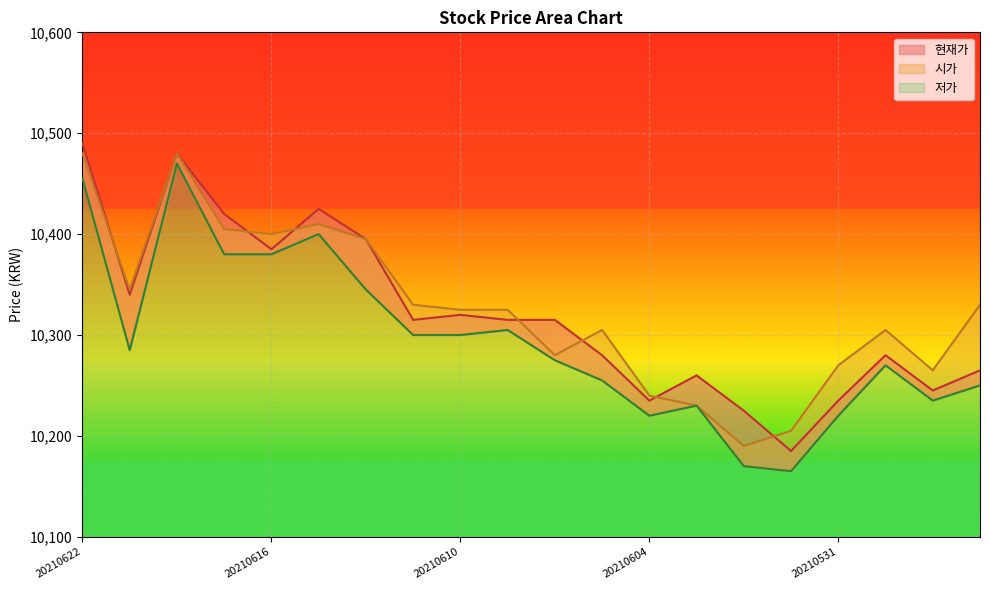

Reading left to right, transcribe all the data shown in this chart.

현재가: 20210622=10490	20210621=10340	20210618=10480	20210617=10420	20210616=10385	20210615=10425	20210614=10395	20210611=10315	20210610=10320	20210609=10315	20210608=10315	20210607=10280	20210604=10235	20210603=10260	20210602=10225	20210601=10185	20210531=10235	20210528=10280	20210527=10245	20210526=10265
시가: 20210622=10480	20210621=10345	20210618=10480	20210617=10405	20210616=10400	20210615=10410	20210614=10395	20210611=10330	20210610=10325	20210609=10325	20210608=10280	20210607=10305	20210604=10240	20210603=10230	20210602=10190	20210601=10205	20210531=10270	20210528=10305	20210527=10265	20210526=10330
저가: 20210622=10455	20210621=10285	20210618=10470	20210617=10380	20210616=10380	20210615=10400	20210614=10345	20210611=10300	20210610=10300	20210609=10305	20210608=10275	20210607=10255	20210604=10220	20210603=10230	20210602=10170	20210601=10165	20210531=10220	20210528=10270	20210527=10235	20210526=10250